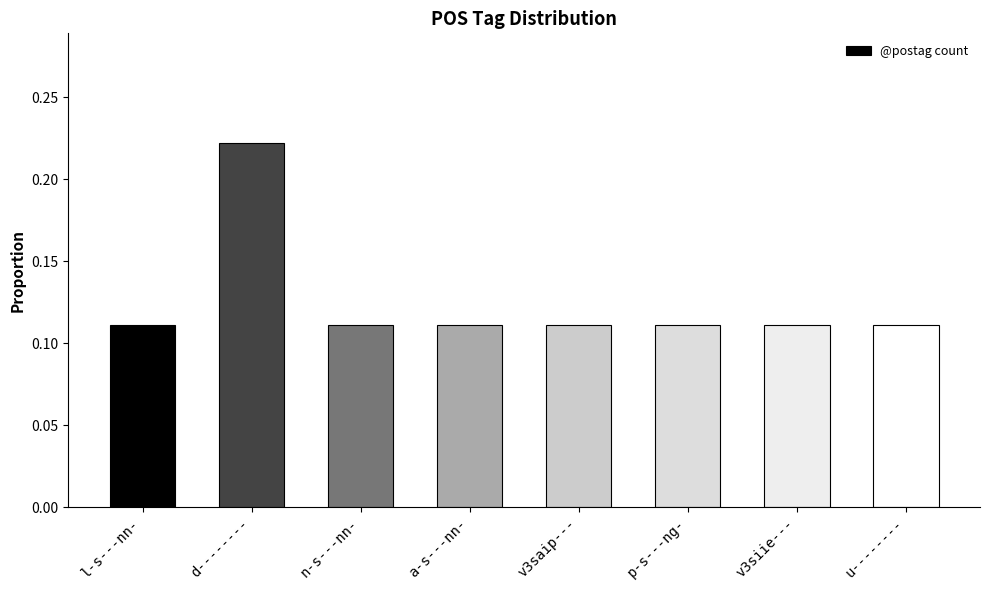

Is it true that the value at p-s---ng- is 0.0?

False